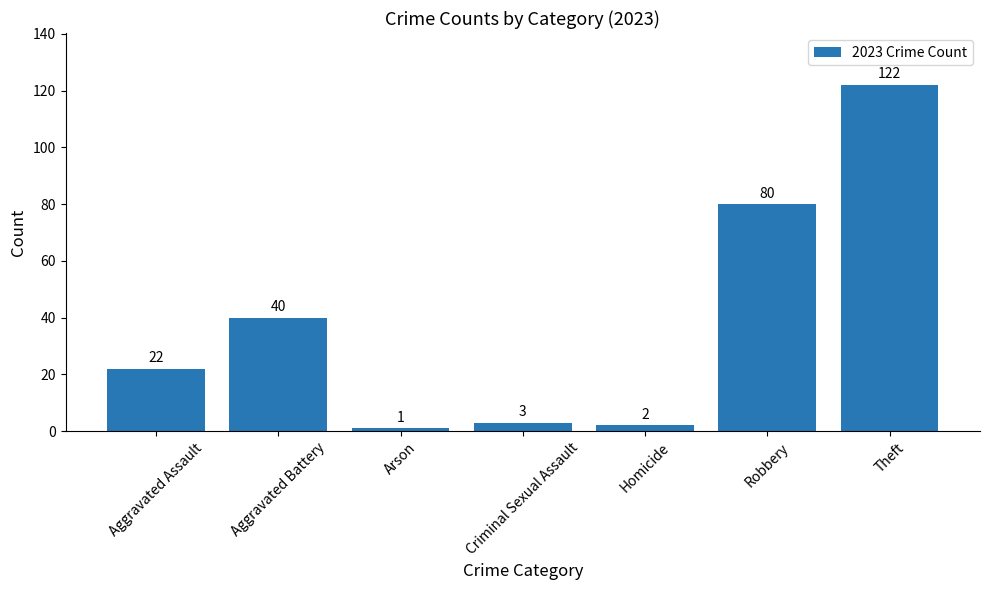

What is the maximum value shown in the chart?

122